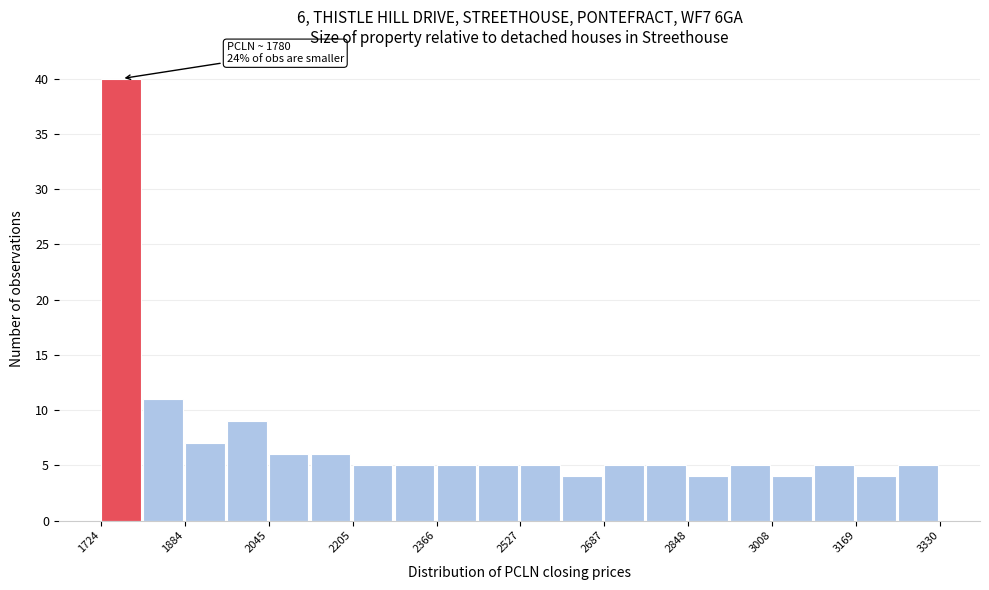

Which range on the x-axis has the tallest bar?

1720 to 1800